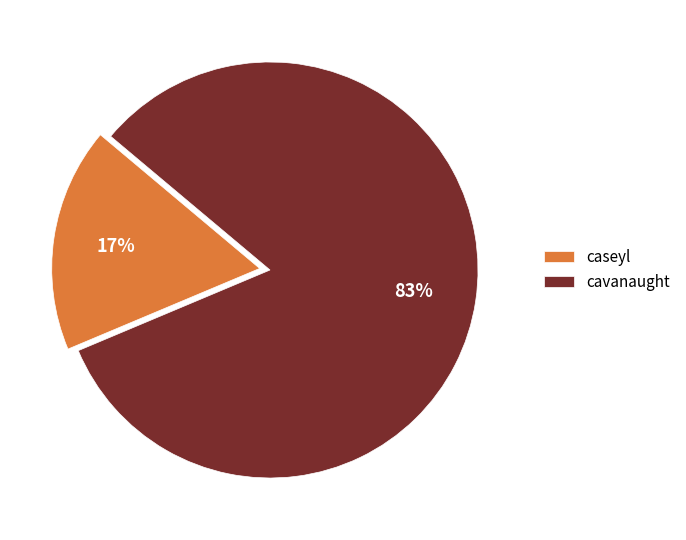

To the nearest percent, what is the average slice percentage?

50%